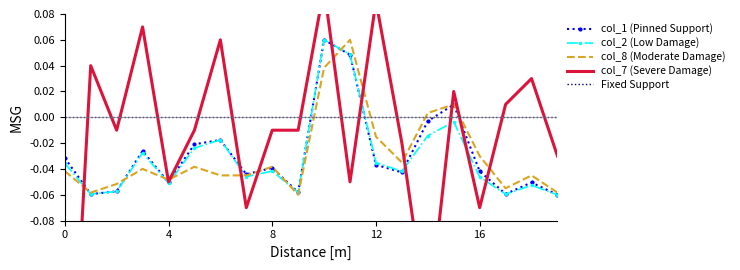

How many interior local peaks does the col_2 (Low Damage) series have?

6